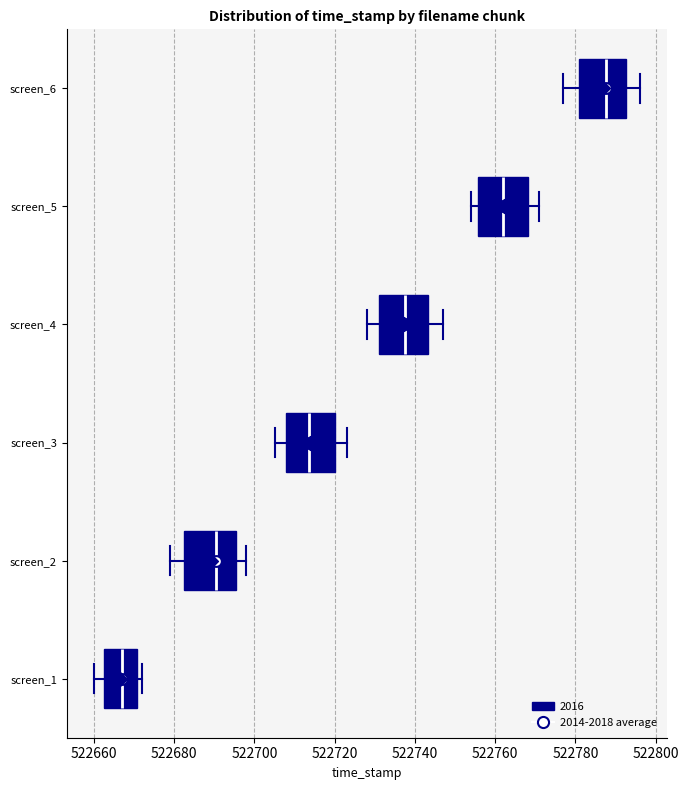

Which box's median line is the furthest to the right?

screen_6